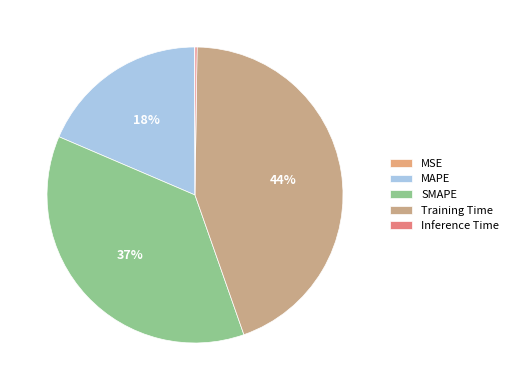

To the nearest percent, what is the combined percentage of MAPE and SMAPE?

55%